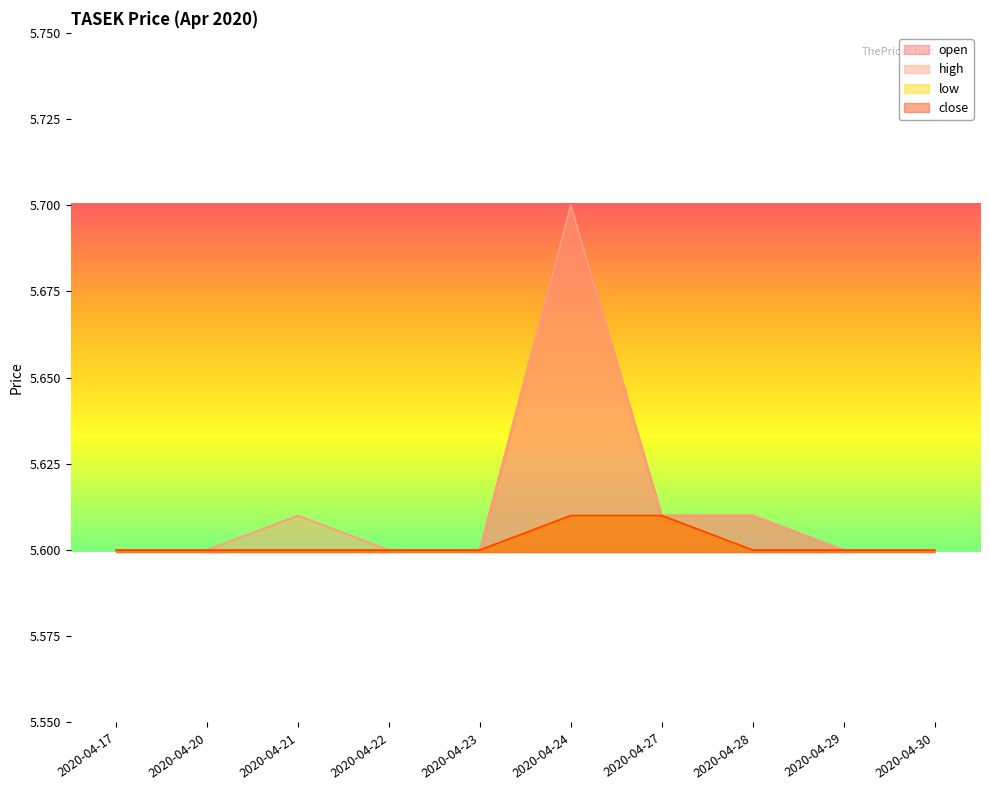

Reading right to left, list all the values displayed in this chart.

open: 2020-04-30=5.6	2020-04-29=5.6	2020-04-28=5.6	2020-04-27=5.6	2020-04-24=5.7	2020-04-23=5.6	2020-04-22=5.6	2020-04-21=5.6	2020-04-20=5.6	2020-04-17=5.6
high: 2020-04-30=5.6	2020-04-29=5.6	2020-04-28=5.6	2020-04-27=5.6	2020-04-24=5.7	2020-04-23=5.6	2020-04-22=5.6	2020-04-21=5.6	2020-04-20=5.6	2020-04-17=5.6
low: 2020-04-30=5.6	2020-04-29=5.6	2020-04-28=5.6	2020-04-27=5.6	2020-04-24=5.6	2020-04-23=5.6	2020-04-22=5.6	2020-04-21=5.6	2020-04-20=5.6	2020-04-17=5.6
close: 2020-04-30=5.6	2020-04-29=5.6	2020-04-28=5.6	2020-04-27=5.6	2020-04-24=5.6	2020-04-23=5.6	2020-04-22=5.6	2020-04-21=5.6	2020-04-20=5.6	2020-04-17=5.6